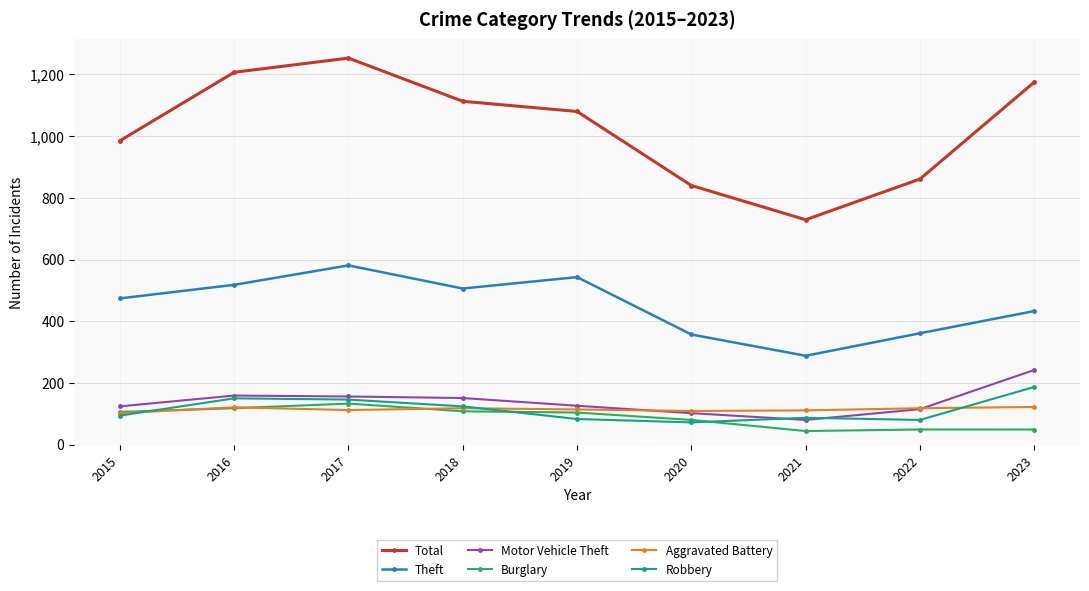

True or false: Theft and Motor Vehicle Theft cross at least once.

False